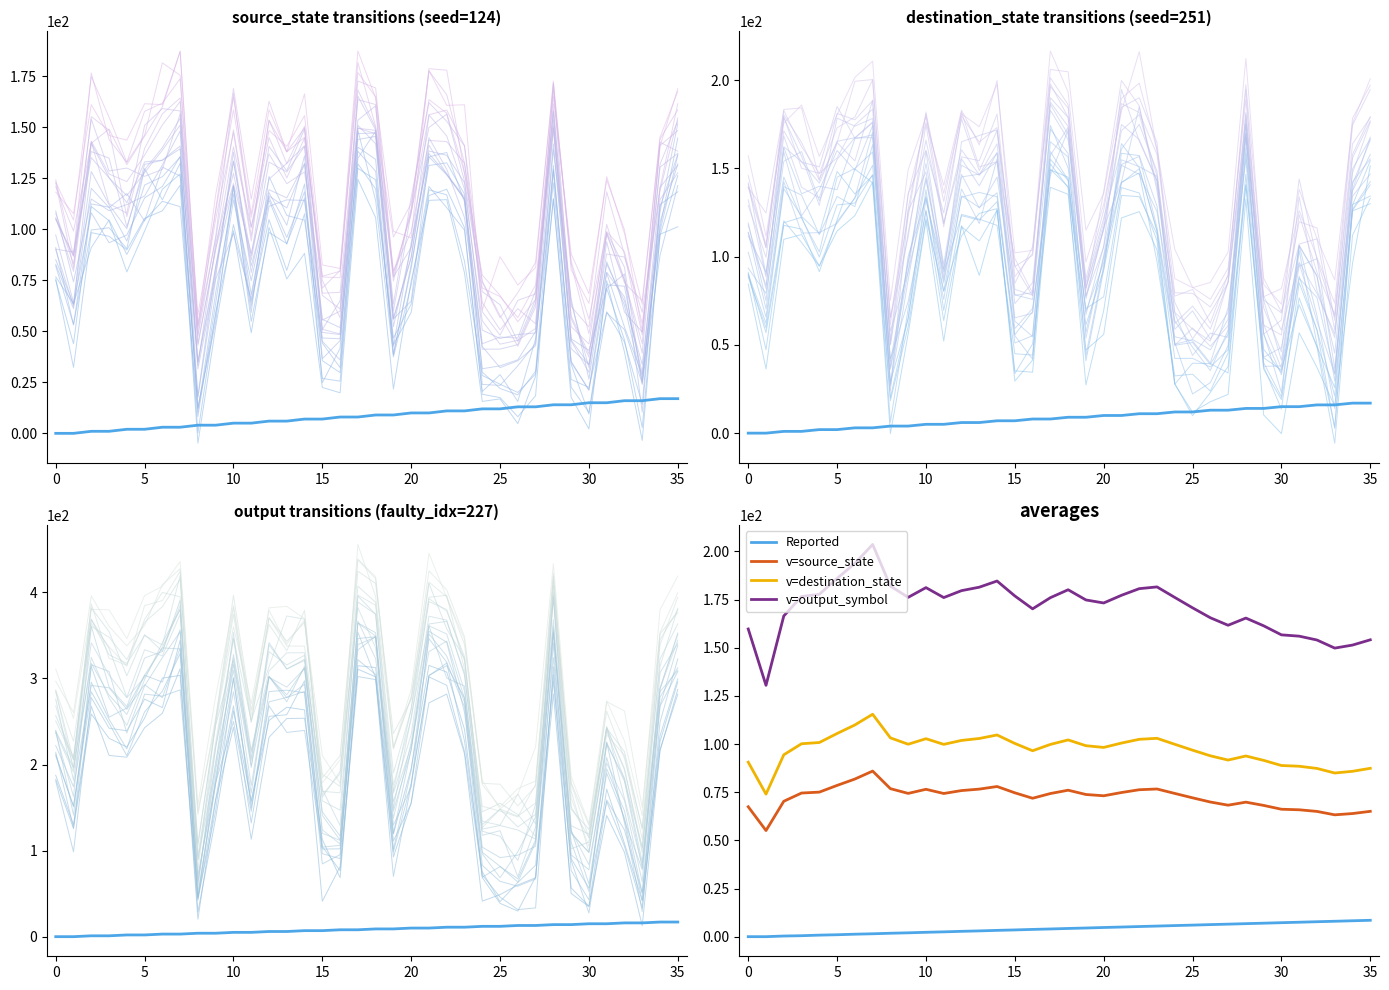

True or false: source_state and v=source_state cross at least once.

False